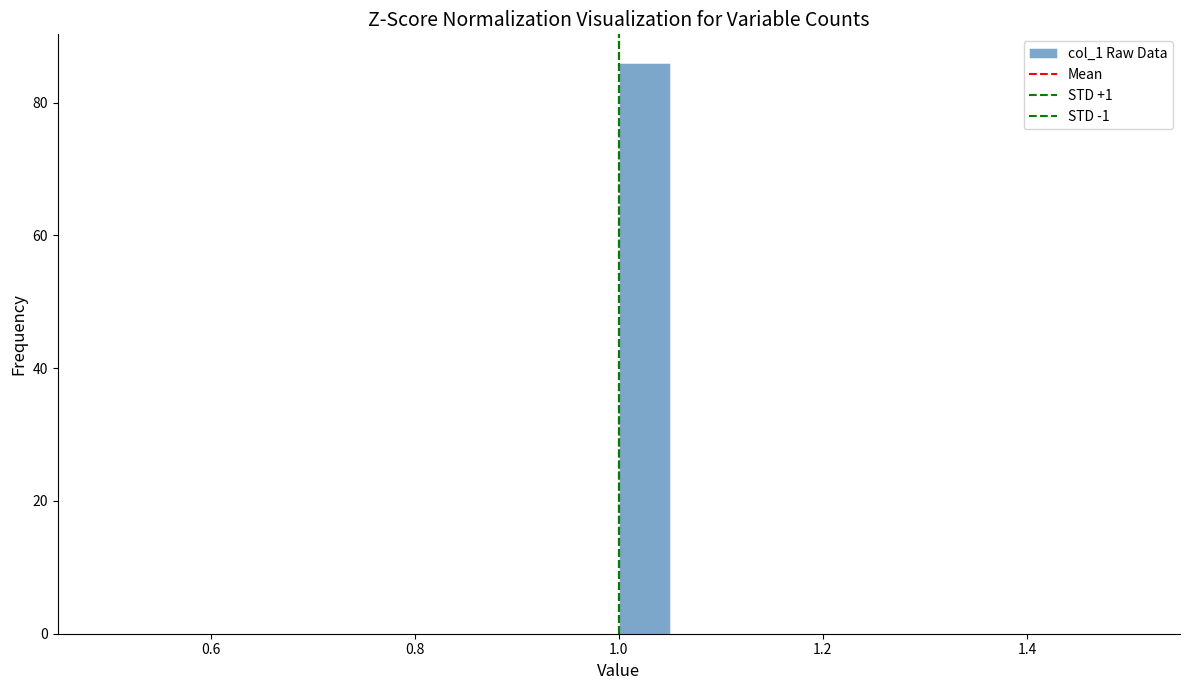

Read against the x-axis, roughly where is the centre of the tallest bar?

1.02